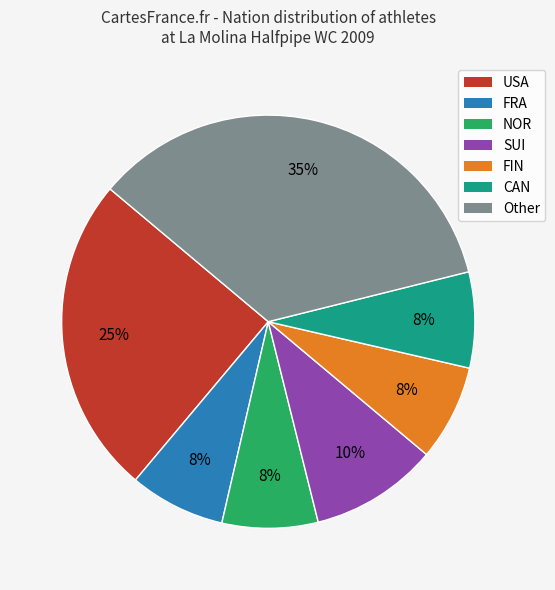

Which category has the biggest portion of the pie?

Other